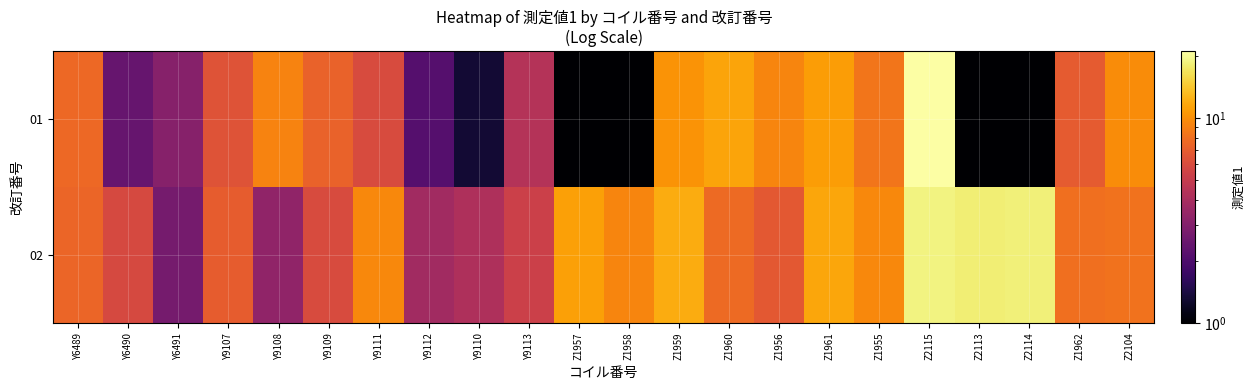

Reading left to right, transcribe all the data shown in this chart.

01: Y6489=7.7	Y6490=2.4	Y6491=3.1	Y9107=6.4	Y9108=9.2	Y9109=7.3	Y9111=6.0	Y9112=2.1	Y9110=1.3	Y9113=4.4	Z1957=0.0	Z1958=0.0	Z1959=10.3	Z1960=11.5	Z1956=9.3	Z1961=10.9	Z1955=8.4	Z2115=21.2	Z2113=0.0	Z2114=0.0	Z1962=6.9	Z2104=9.8
02: Y6489=7.4	Y6490=5.8	Y6491=2.7	Y9107=6.9	Y9108=3.3	Y9109=6.0	Y9111=9.6	Y9112=3.8	Y9110=4.2	Y9113=5.3	Z1957=11.2	Z1958=9.4	Z1959=12.0	Z1960=7.7	Z1956=6.7	Z1961=11.6	Z1955=9.6	Z2115=18.9	Z2113=18.2	Z2114=18.4	Z1962=8.0	Z2104=8.2